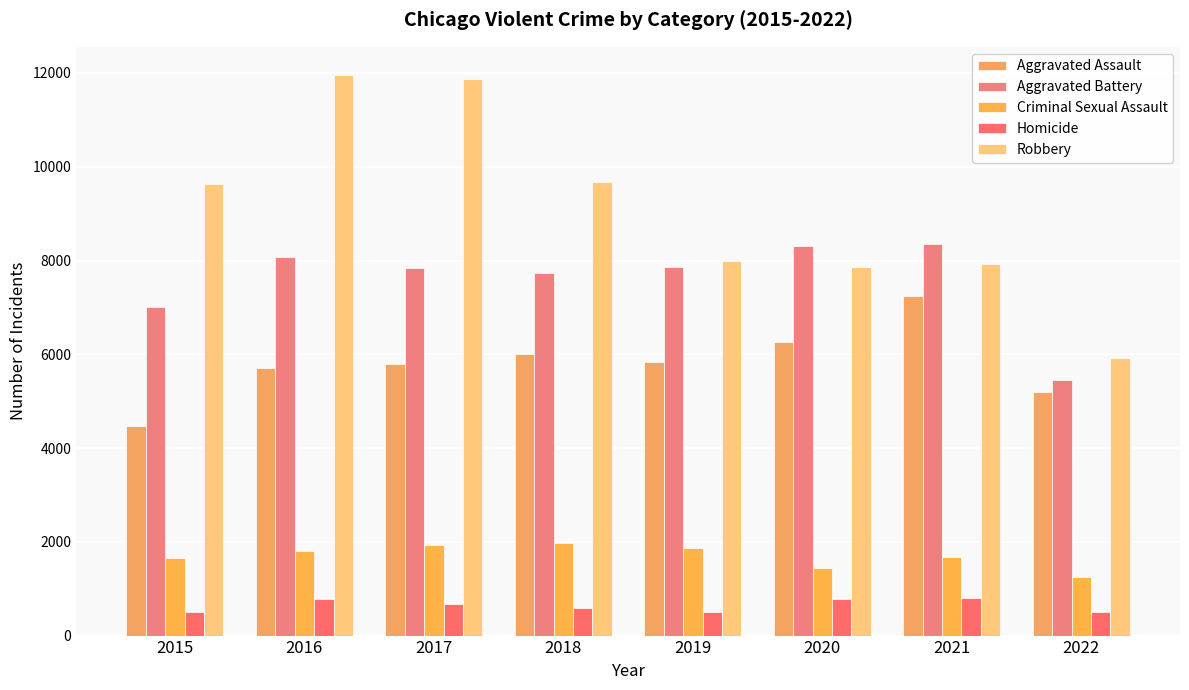

Which category has the lowest value across all series?

2015